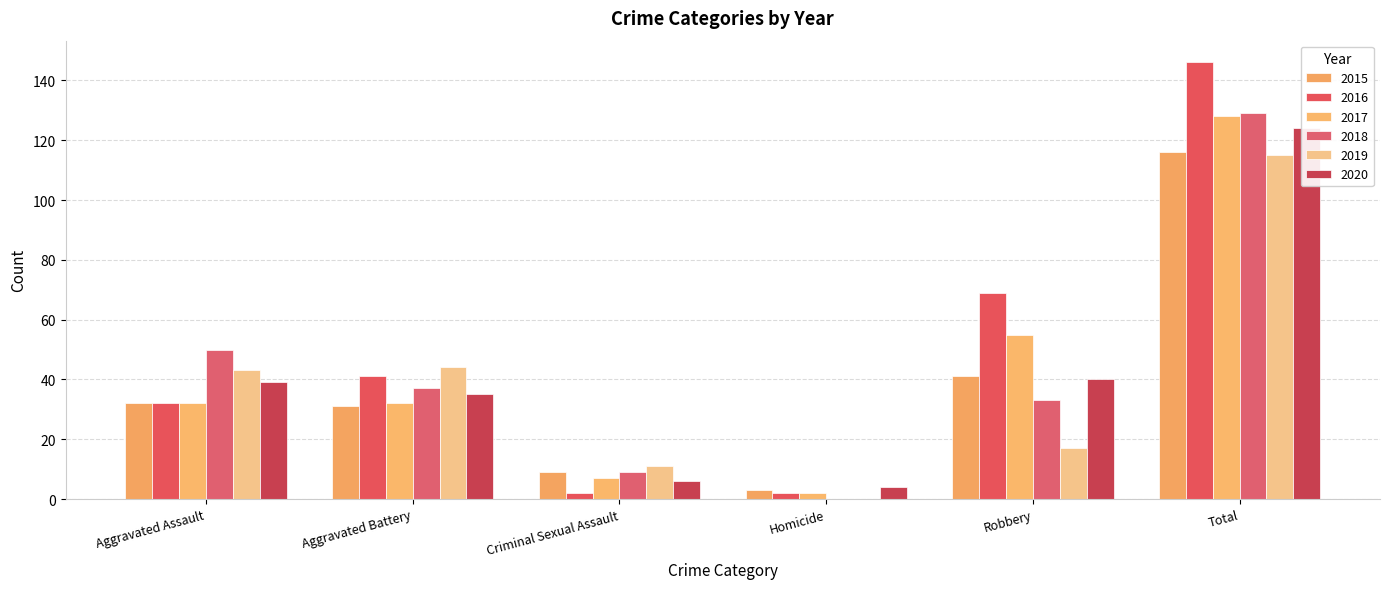

At which category is the sum across all series the highest?

Total